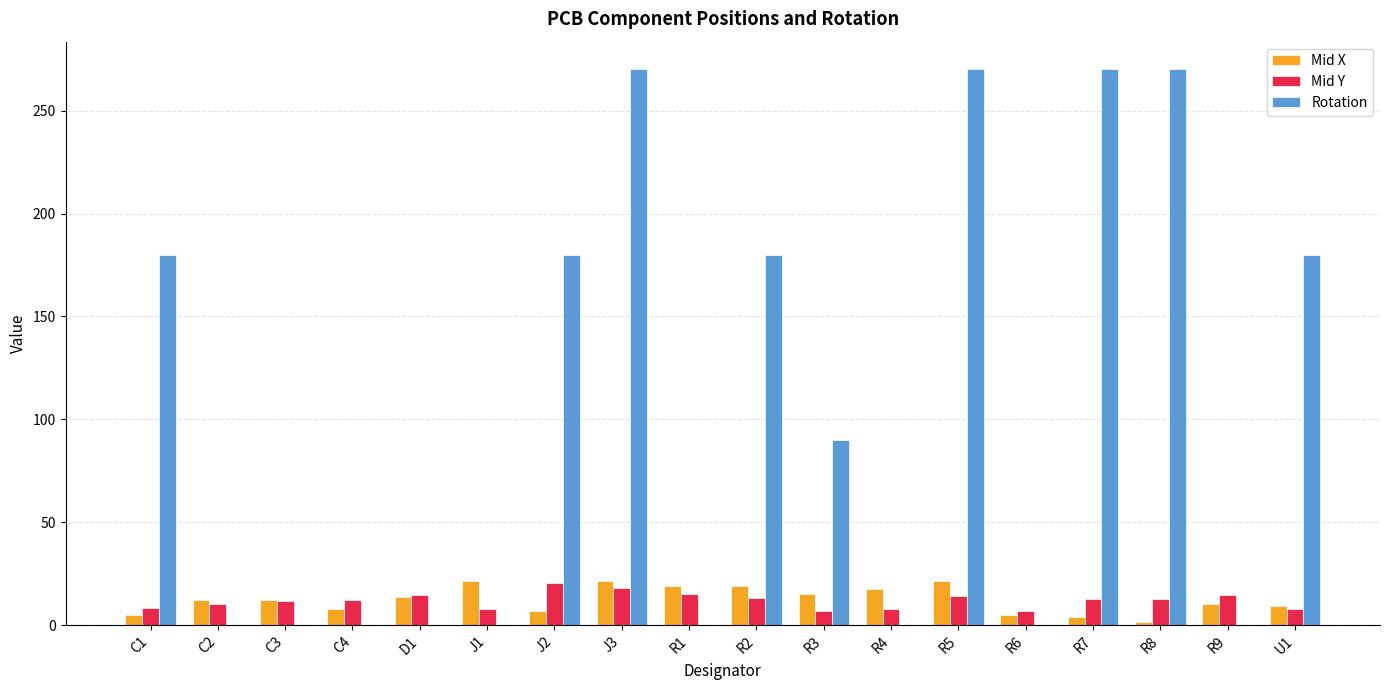

What is the sum of all Rotation values?

1890.0